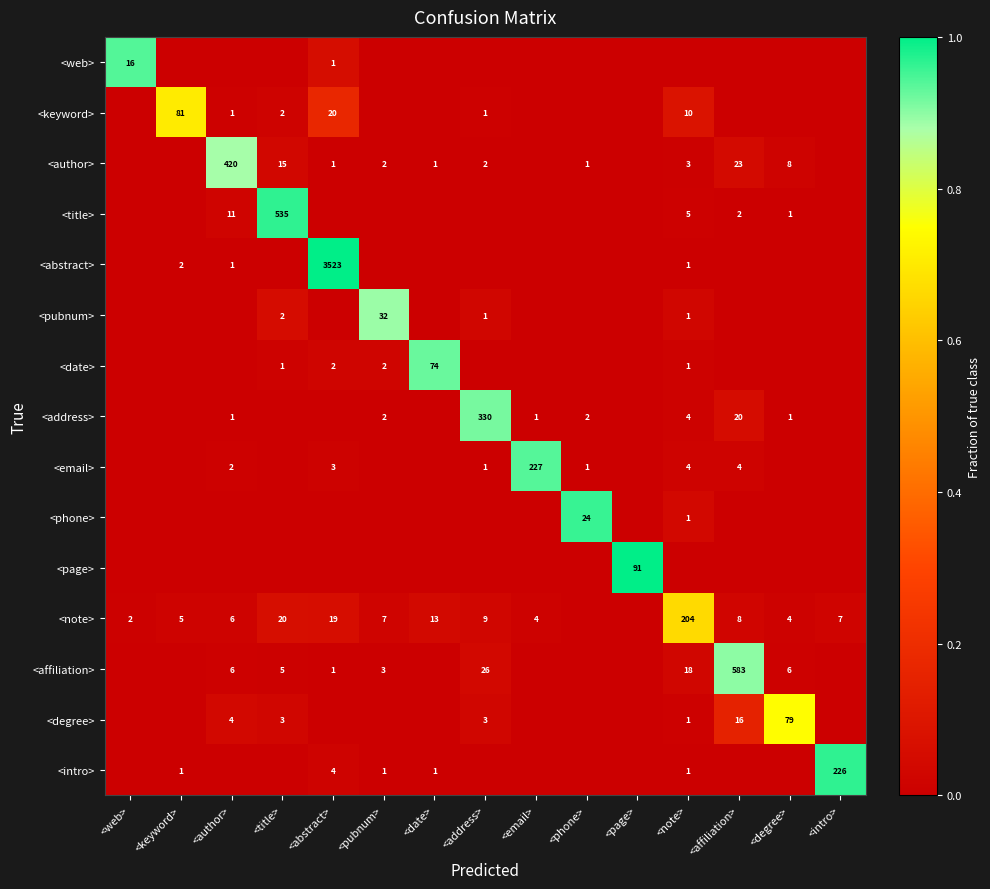

The value of <degree> at <degree> is 79. True or false?

True